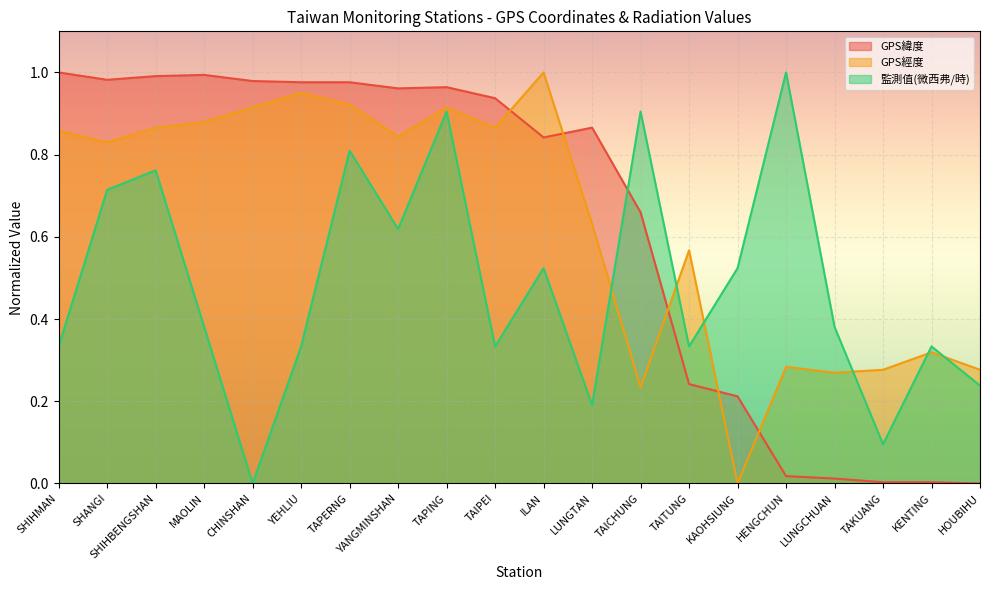

At which label is GPS經度 closest to 0?

KAOHSIUNG